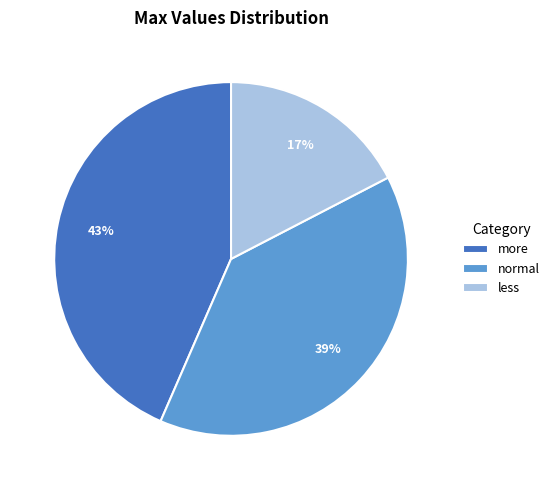

What is the ratio of the value at more to the value at normal?

1.1